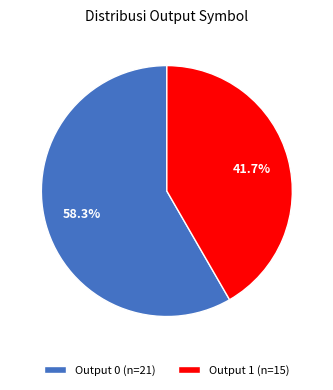

Approximately how many times larger is the value at Output 0 (n=21) compared to Output 1 (n=15)?

1.4